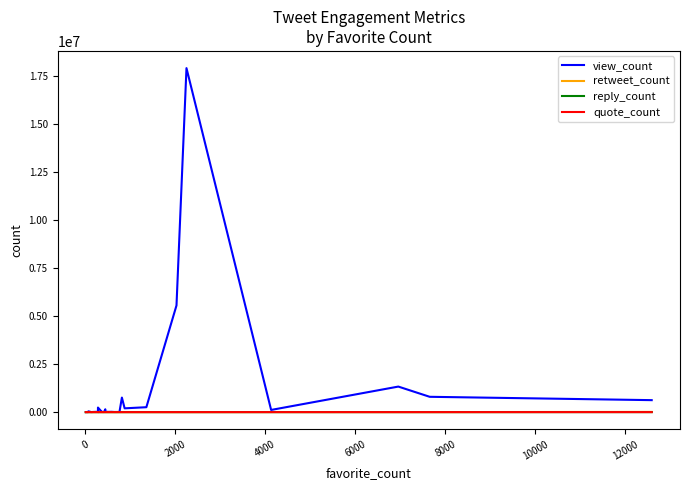

How many interior local valleys does the quote_count series have?

8